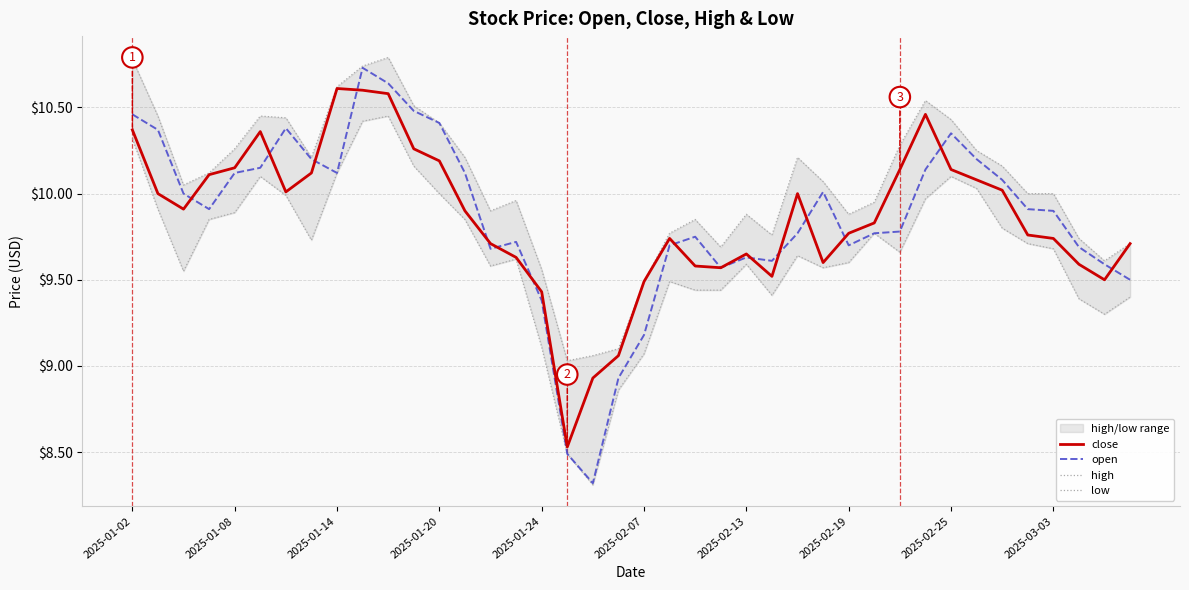

Which has a higher value, 33 or 16?

33